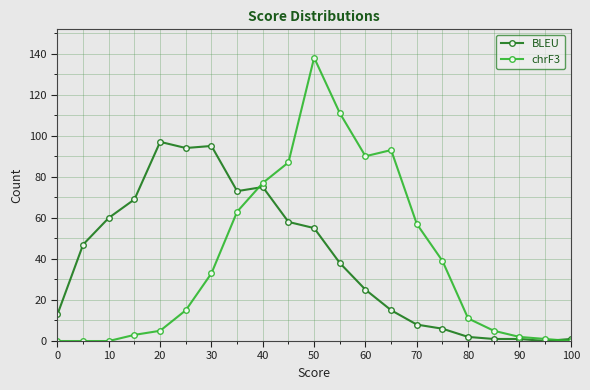

At how many categories does at least one series exceed 84?

8